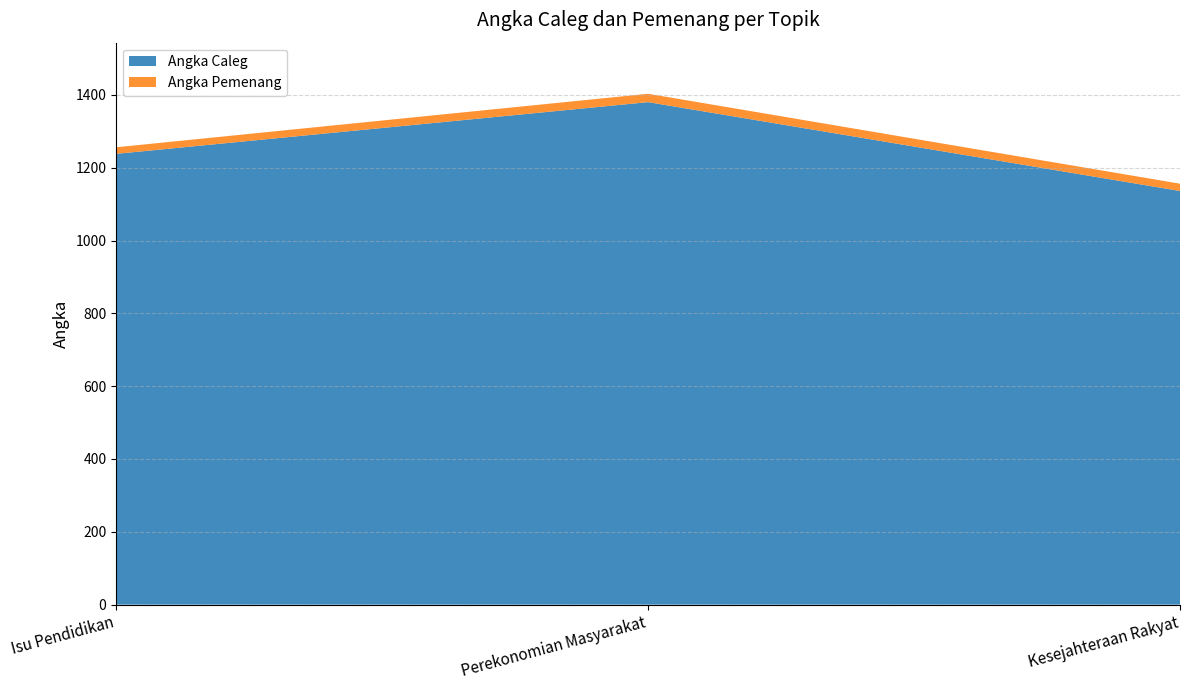

Reading left to right, what are all the values shown in this chart?

Angka Caleg: 1238	1380	1136
Angka Pemenang: 18	23	20